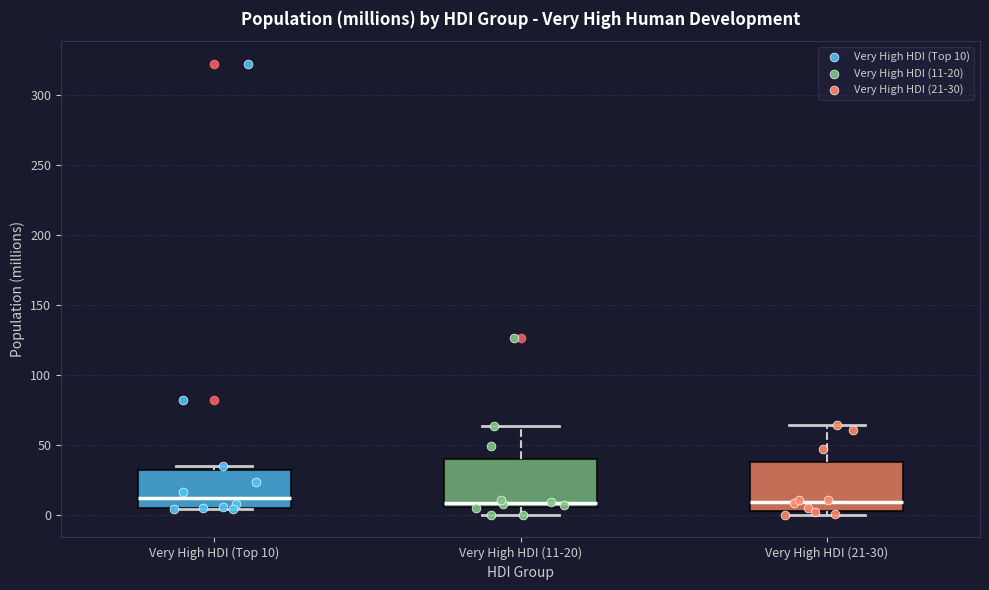

Where is the lower edge of the box for Very High HDI (Top 10) on the y-axis? The values are not printed on the chart, so give them approximately, as read against the axis.

5